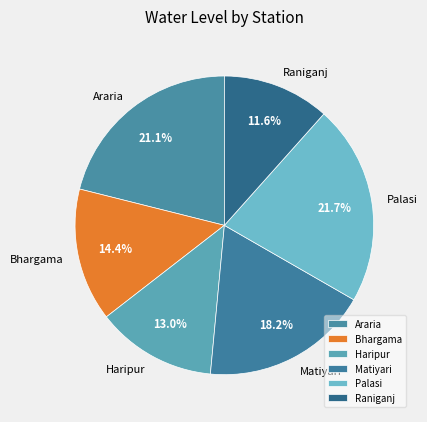

Which has a higher value, Bhargama or Haripur?

Bhargama